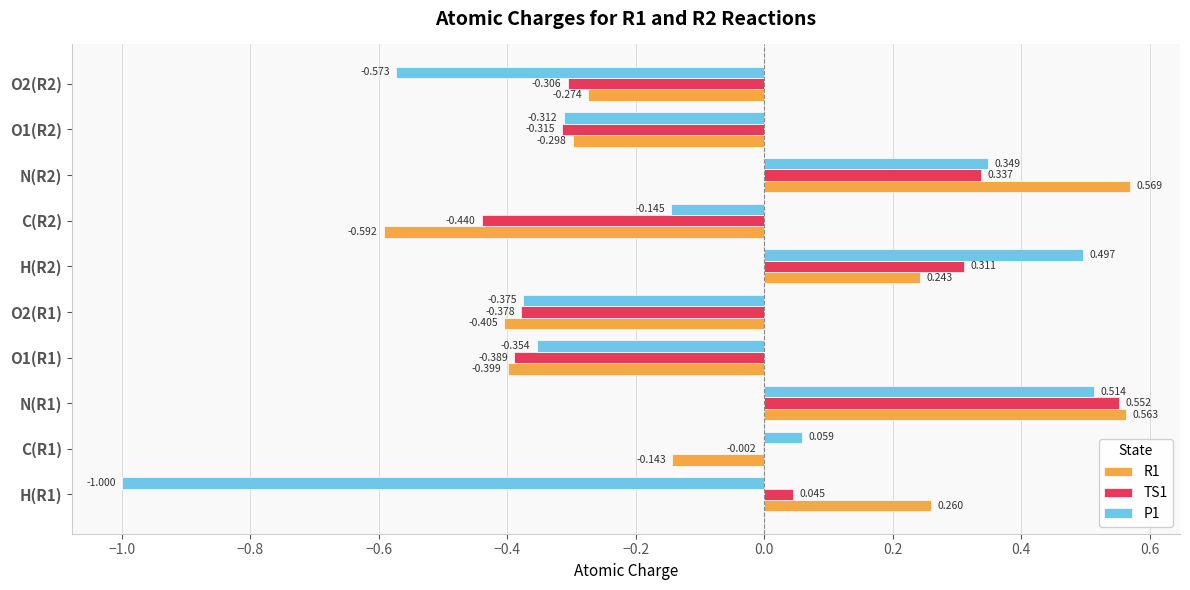

Is the value of R1 at N(R1) greater than the value of P1 at N(R1)?

Yes